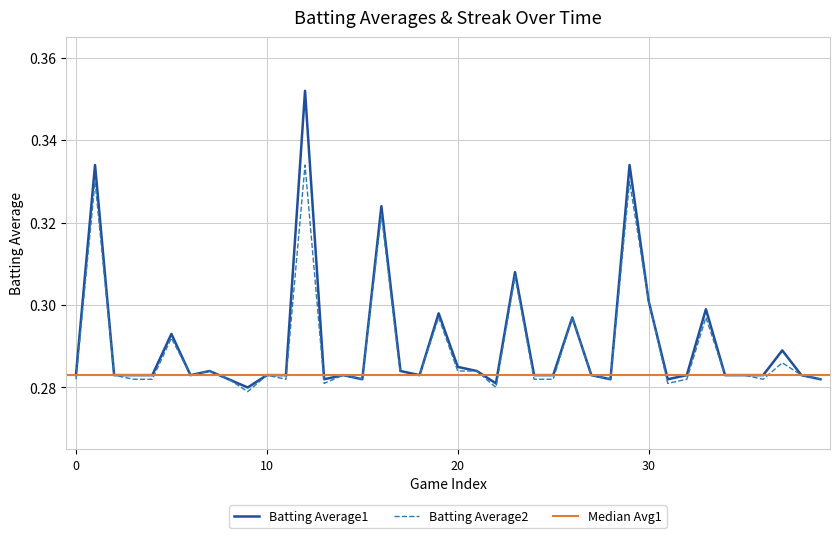

Reading right to left, list all the values displayed in this chart.

Batting Average1: 0.3	0.3	0.3	0.3	0.3	0.3	0.3	0.3	0.3	0.3	0.3	0.3	0.3	0.3	0.3	0.3	0.3	0.3	0.3	0.3	0.3	0.3	0.3	0.3	0.3	0.3	0.3	0.4	0.3	0.3	0.3	0.3	0.3	0.3	0.3	0.3	0.3	0.3	0.3	0.3
Batting Average2: 0.3	0.3	0.3	0.3	0.3	0.3	0.3	0.3	0.3	0.3	0.3	0.3	0.3	0.3	0.3	0.3	0.3	0.3	0.3	0.3	0.3	0.3	0.3	0.3	0.3	0.3	0.3	0.3	0.3	0.3	0.3	0.3	0.3	0.3	0.3	0.3	0.3	0.3	0.3	0.3